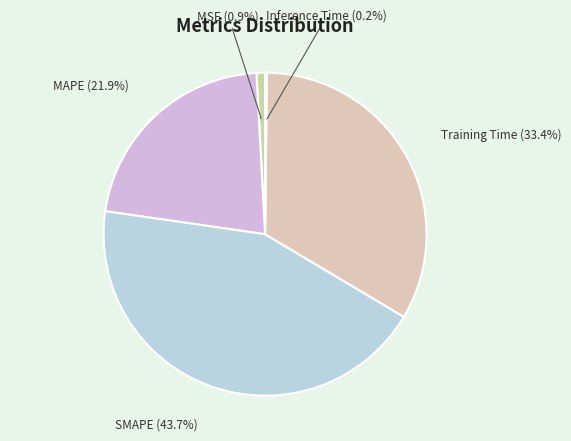

Is it true that Training Time is 19% of the pie?

False